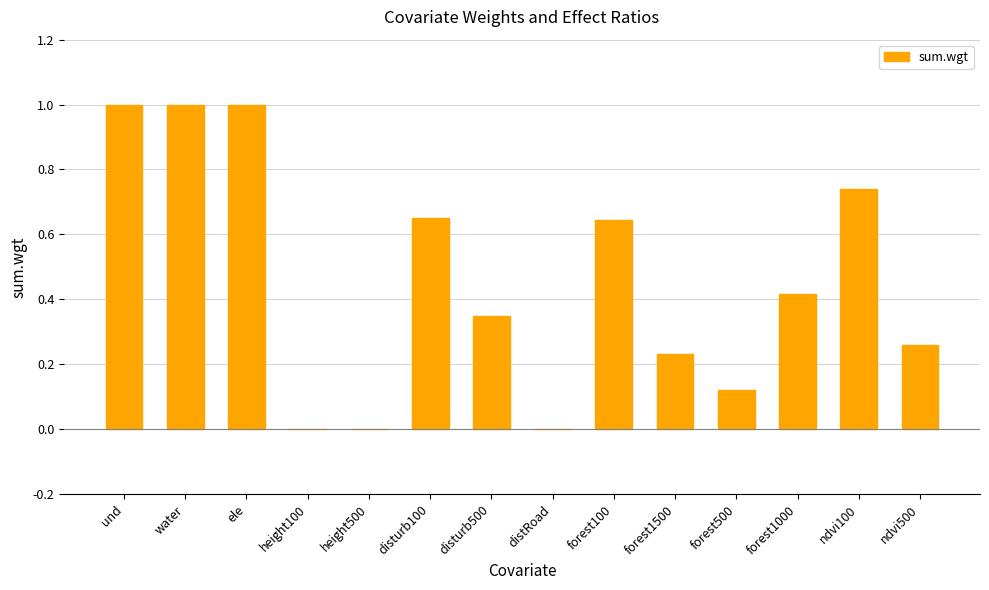

What is the sum of the values at ele and water?

2.0